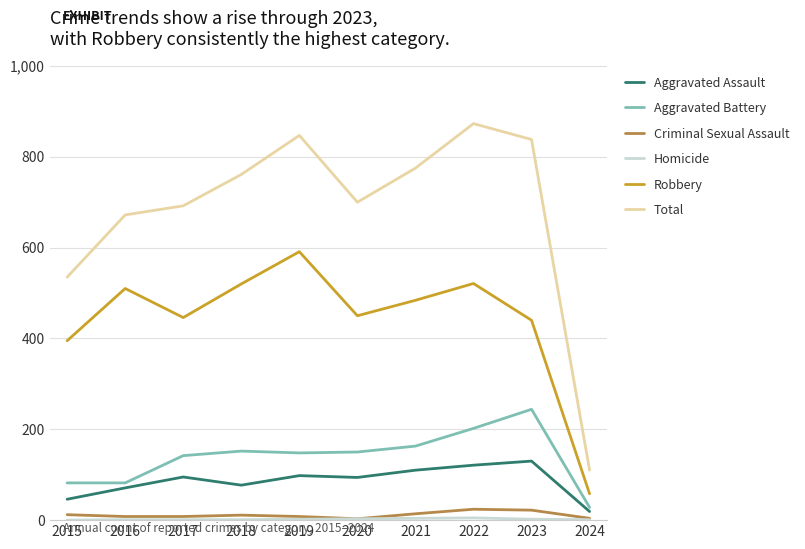

How many lines are shown in the chart?

6